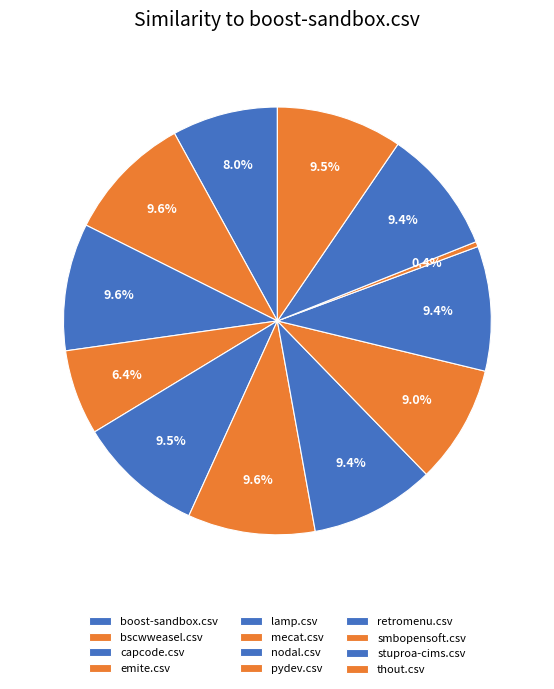

To the nearest percent, what is the difference between the largest and smallest slice percentages?

9%